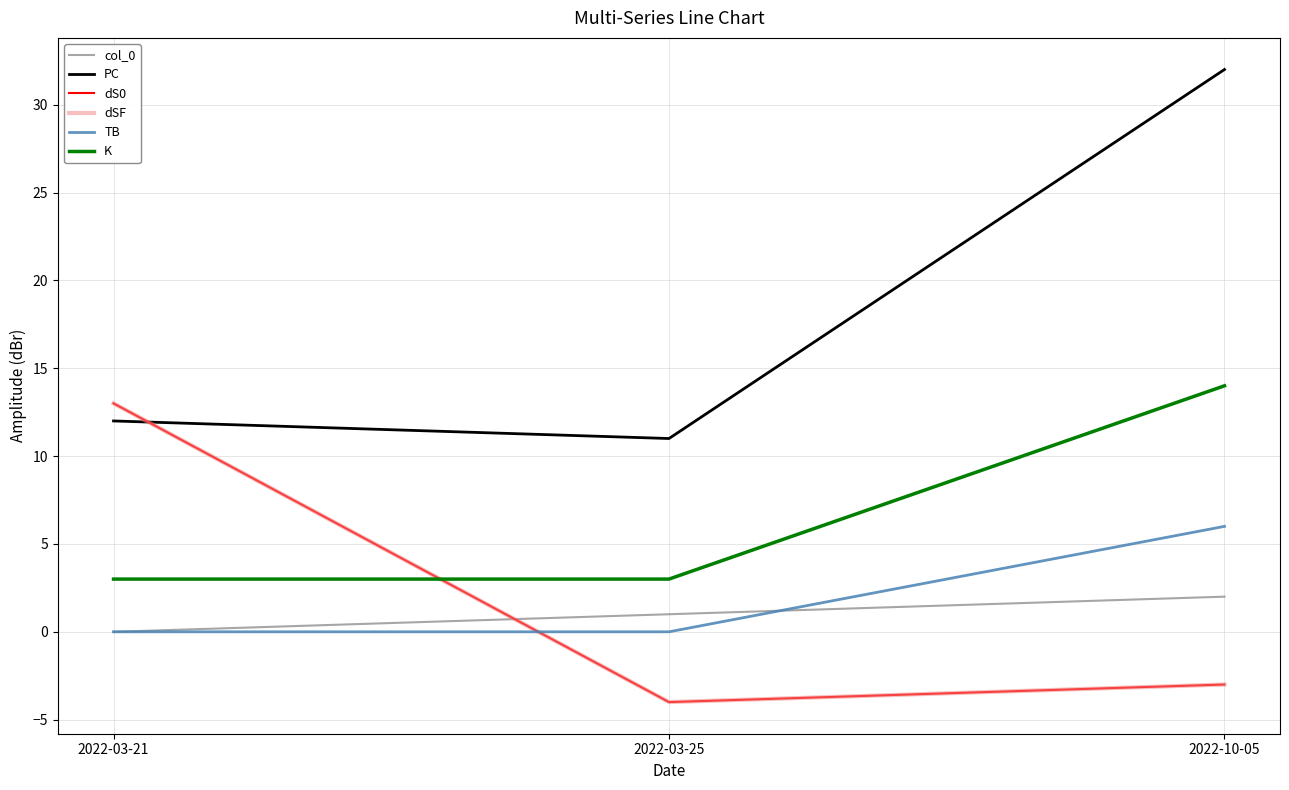

Reading left to right, transcribe all the data shown in this chart.

col_0: 0	1	2
PC: 12	11	32
dS0: 13	-4	-3
dSF: 13	-4	-3
TB: 0	0	6
K: 3	3	14